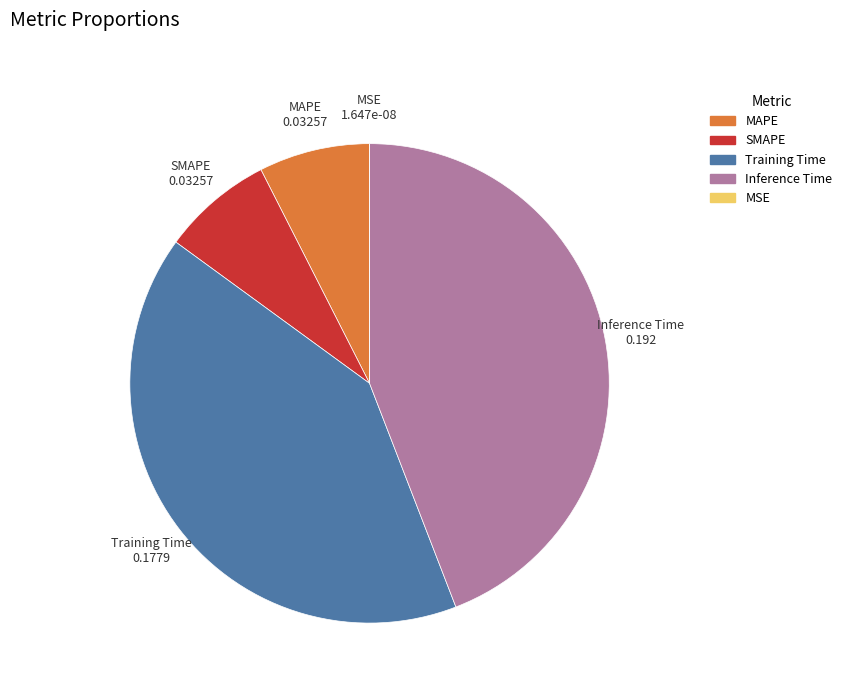

The Training Time slice represents 35% of the pie. True or false?

False